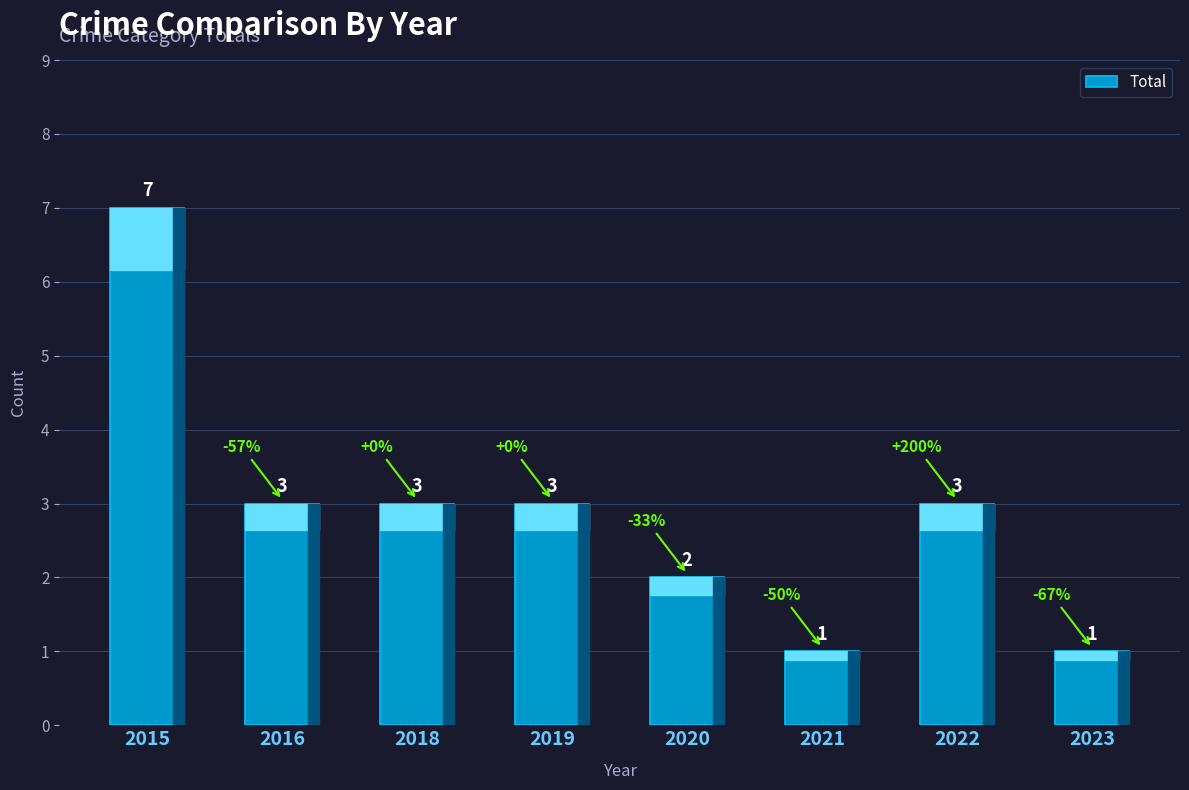

The chart shows a value of 3 at 2016. True or false?

True